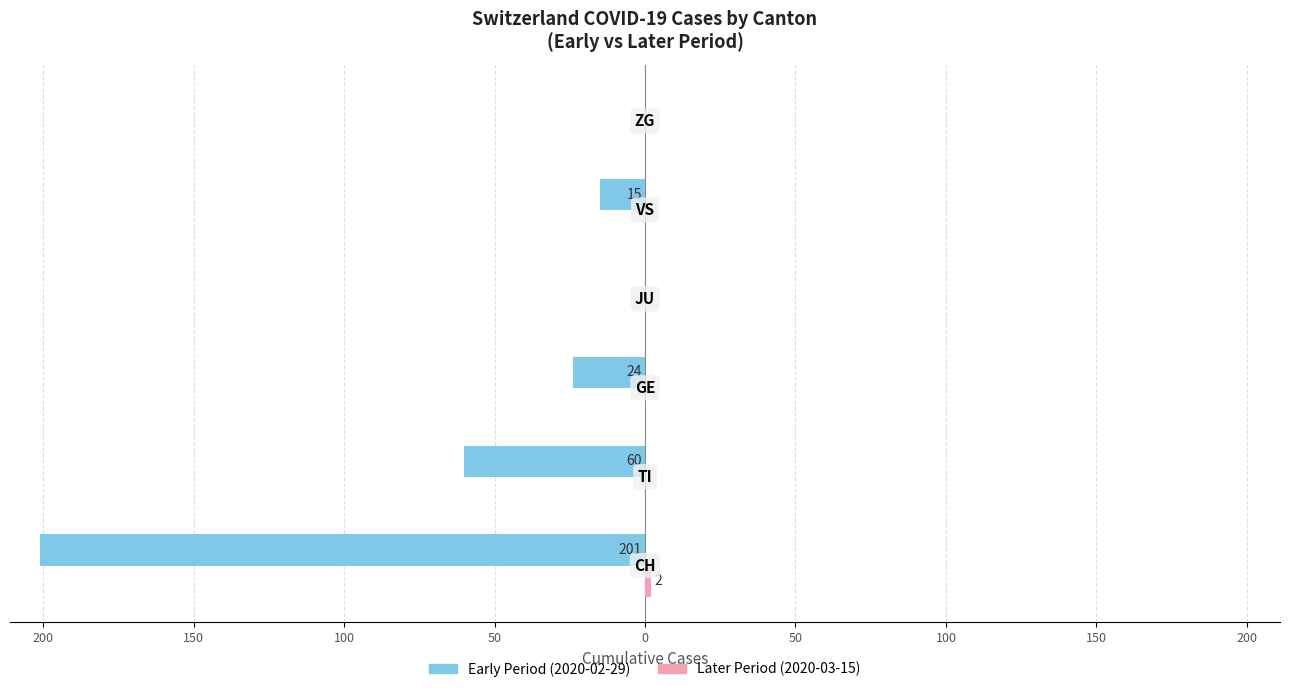

What are all the series names shown in the legend?

Early Period (2020-02-29), Later Period (2020-03-15)